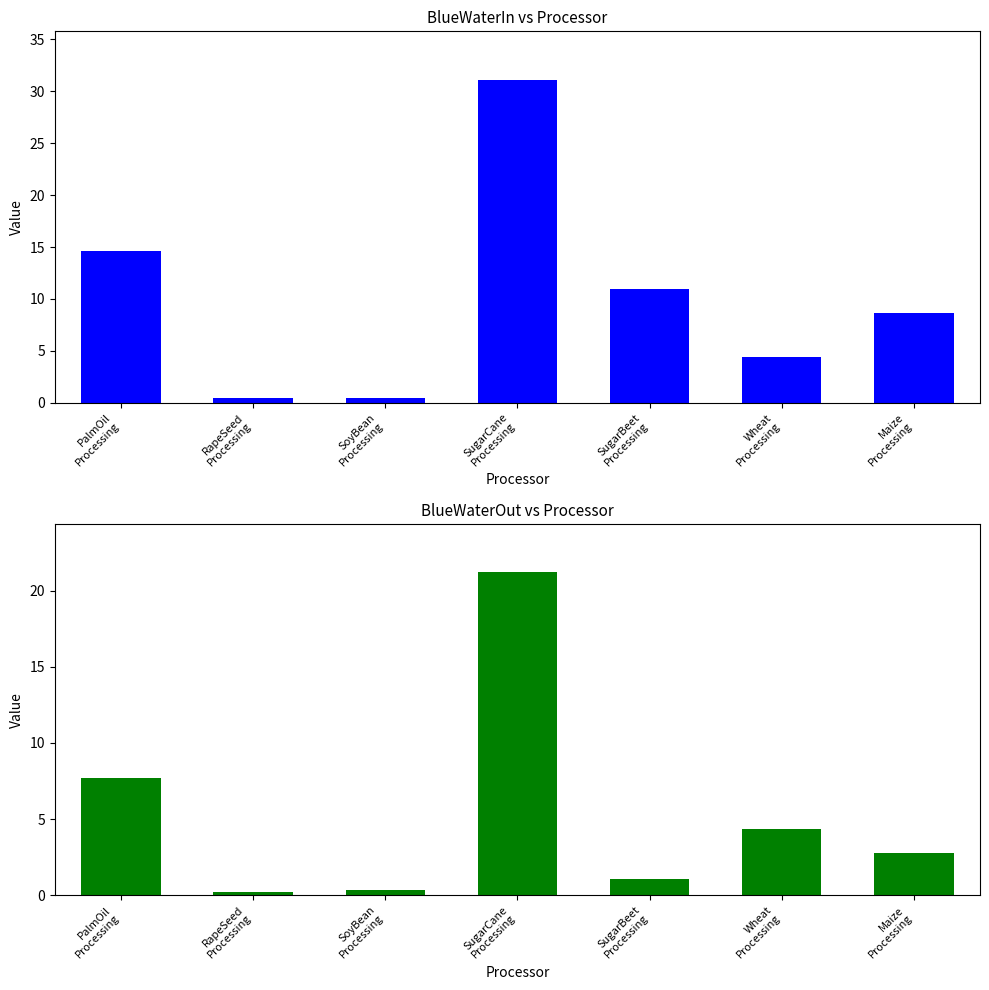

Rank the series by their maximum value, from highest to lowest.

BlueWaterIn, BlueWaterOut